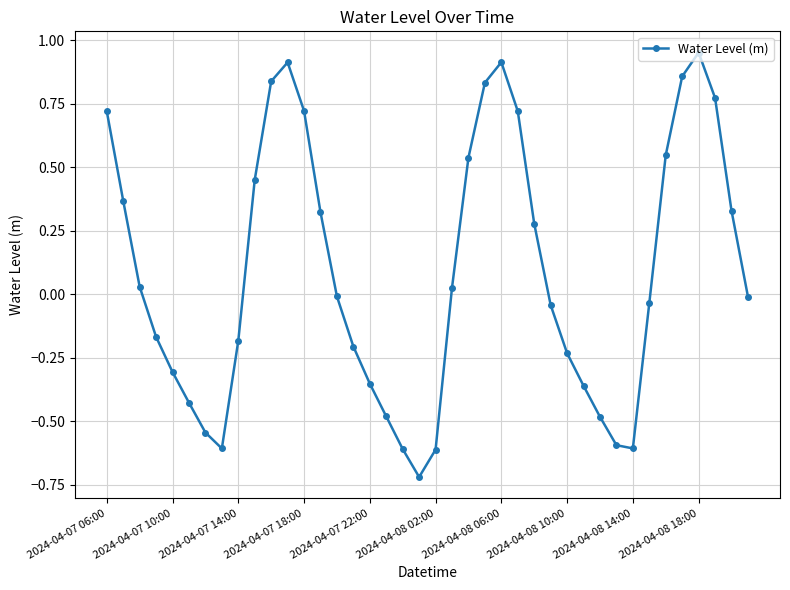

How many interior local valleys (lower than both neighbors) does the data have?

3